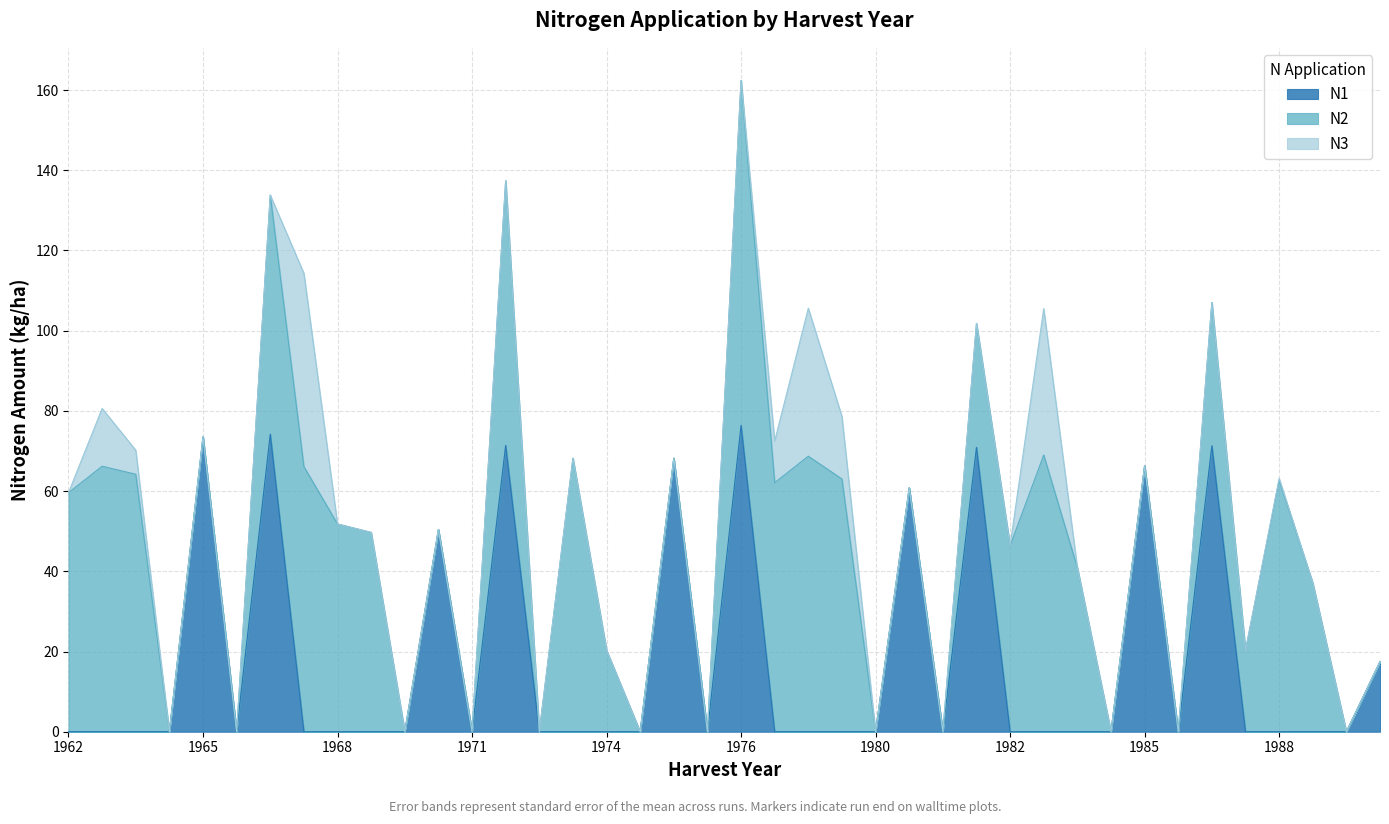

Between 1973 and 1983, which series saw the biggest shift?

N3